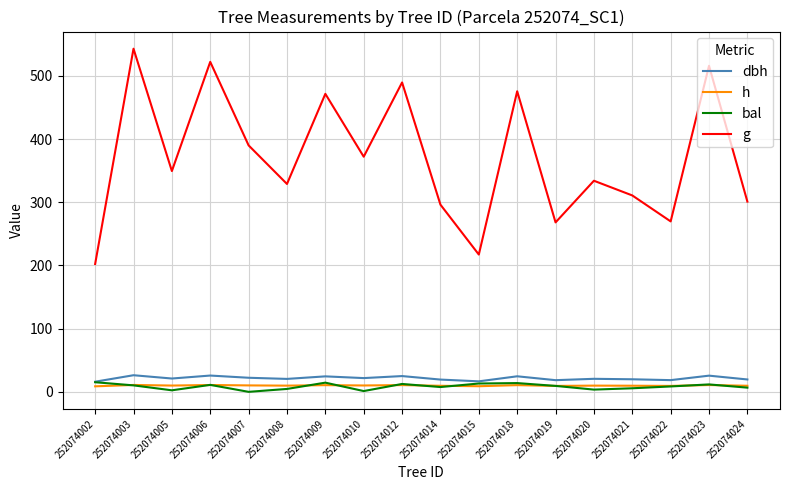

Does the chart have visible grid lines?

Yes